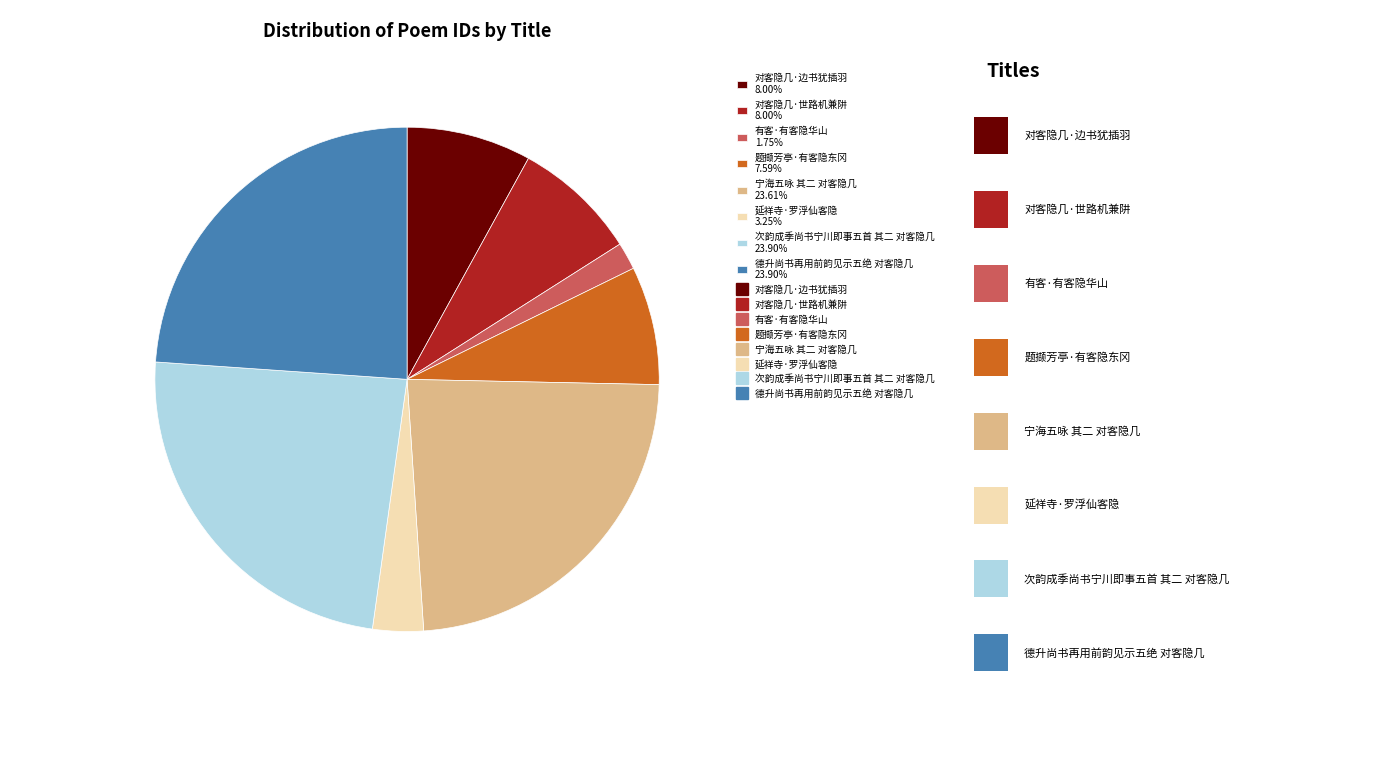

How many segments does this pie chart have?

8